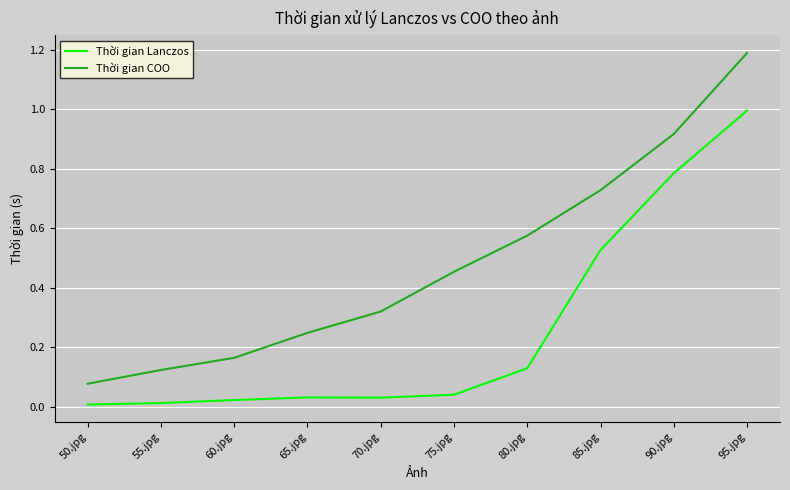

Is it true that Thời gian Lanczos equals 0.0 at 75.jpg?

True